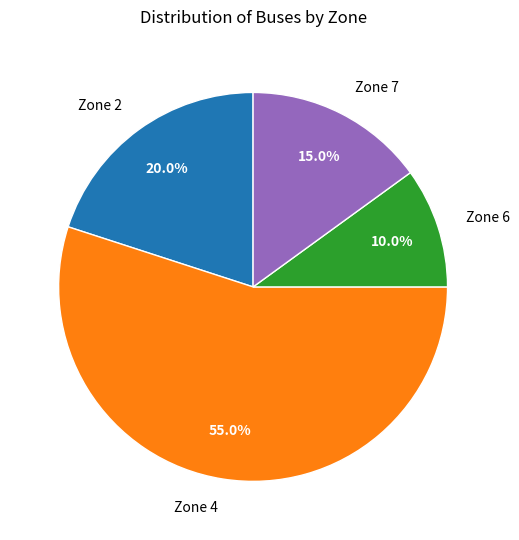

Is there a majority slice in this chart?

Yes